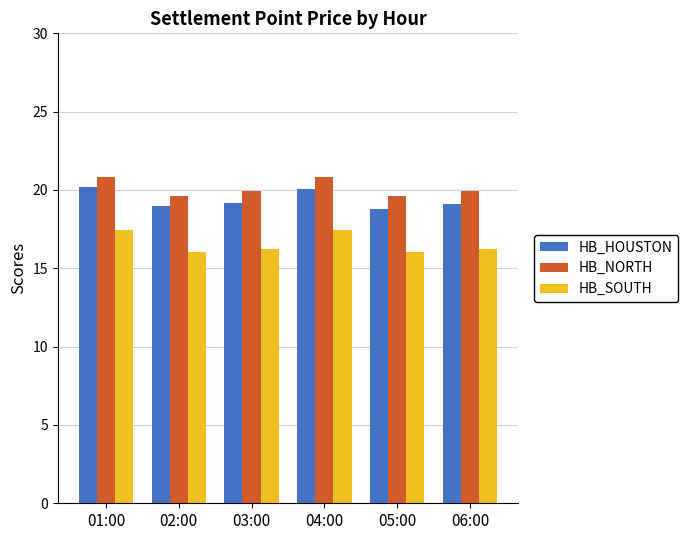

What is the difference between the highest and lowest values at 02:00?

3.6